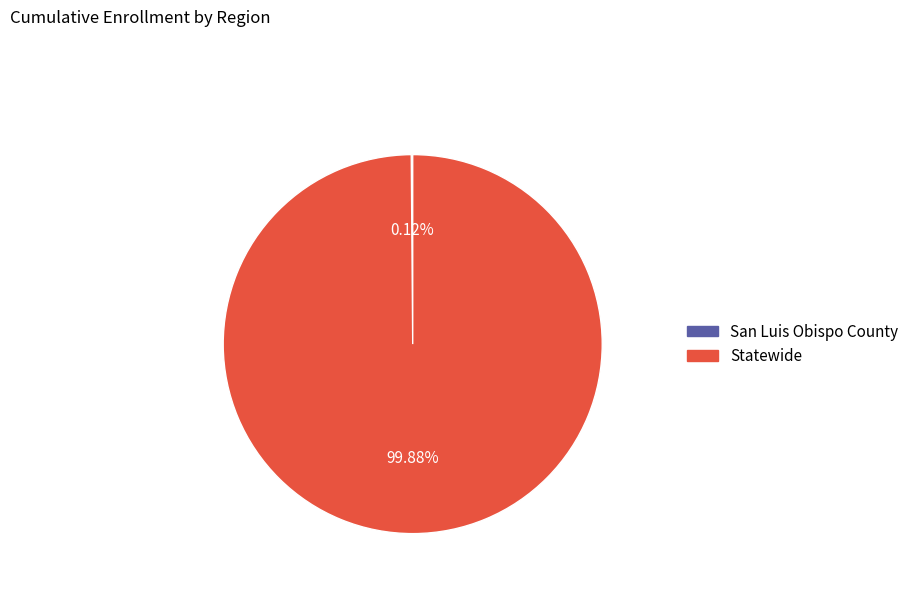

Is Statewide the majority of the pie?

Yes